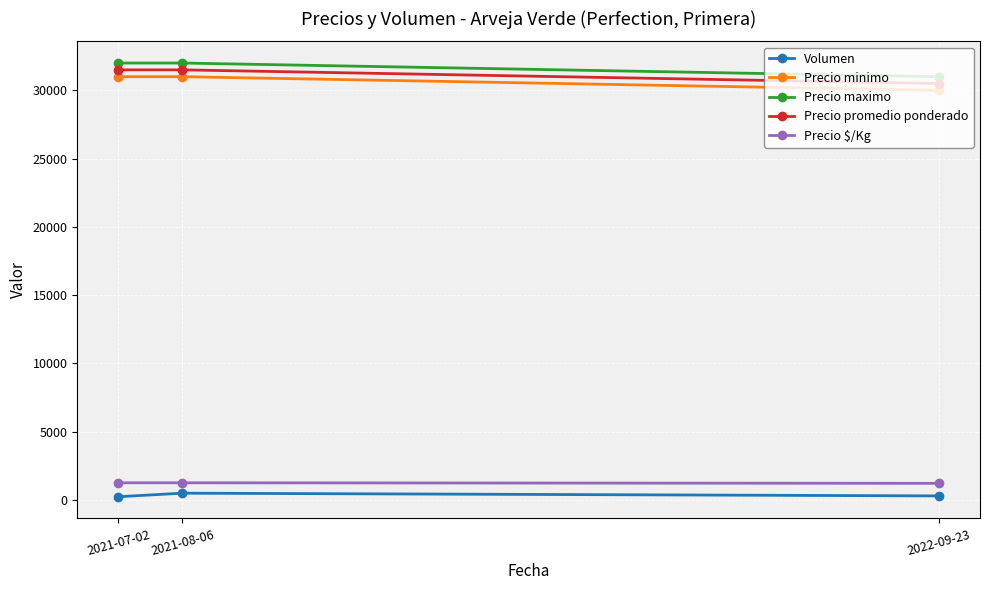

At which label does Precio promedio ponderado reach its minimum?

2022-09-23